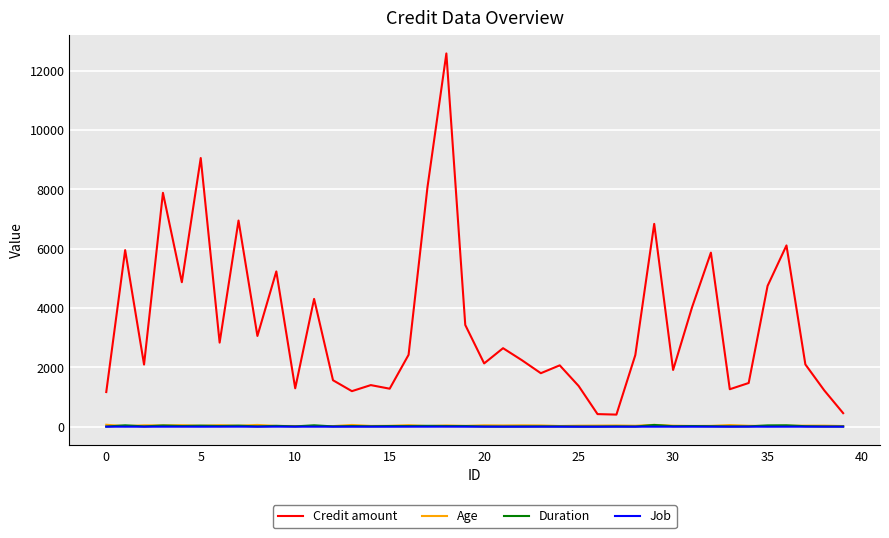

Which series has the widest spread of values?

Credit amount